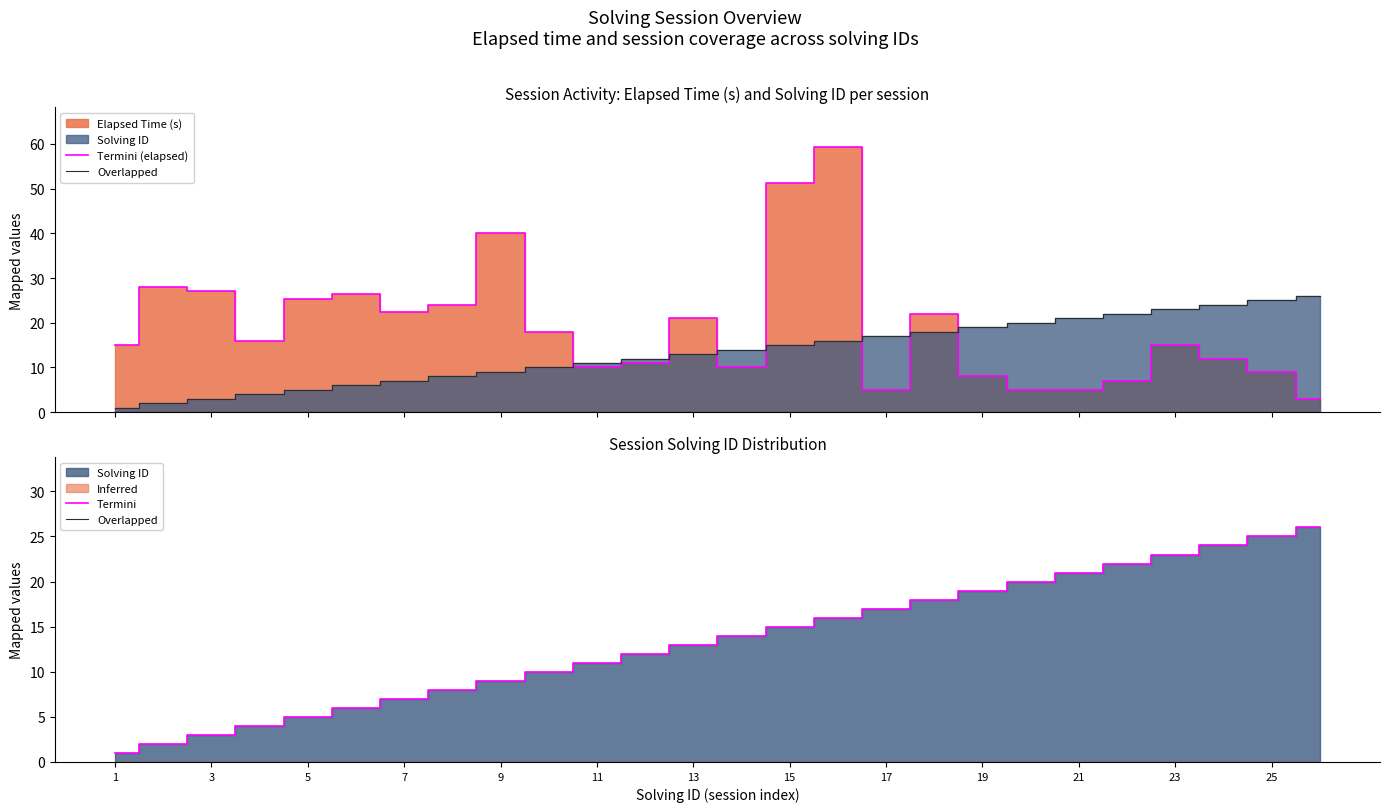

Which series has the largest total across all categories?

Termini (elapsed)